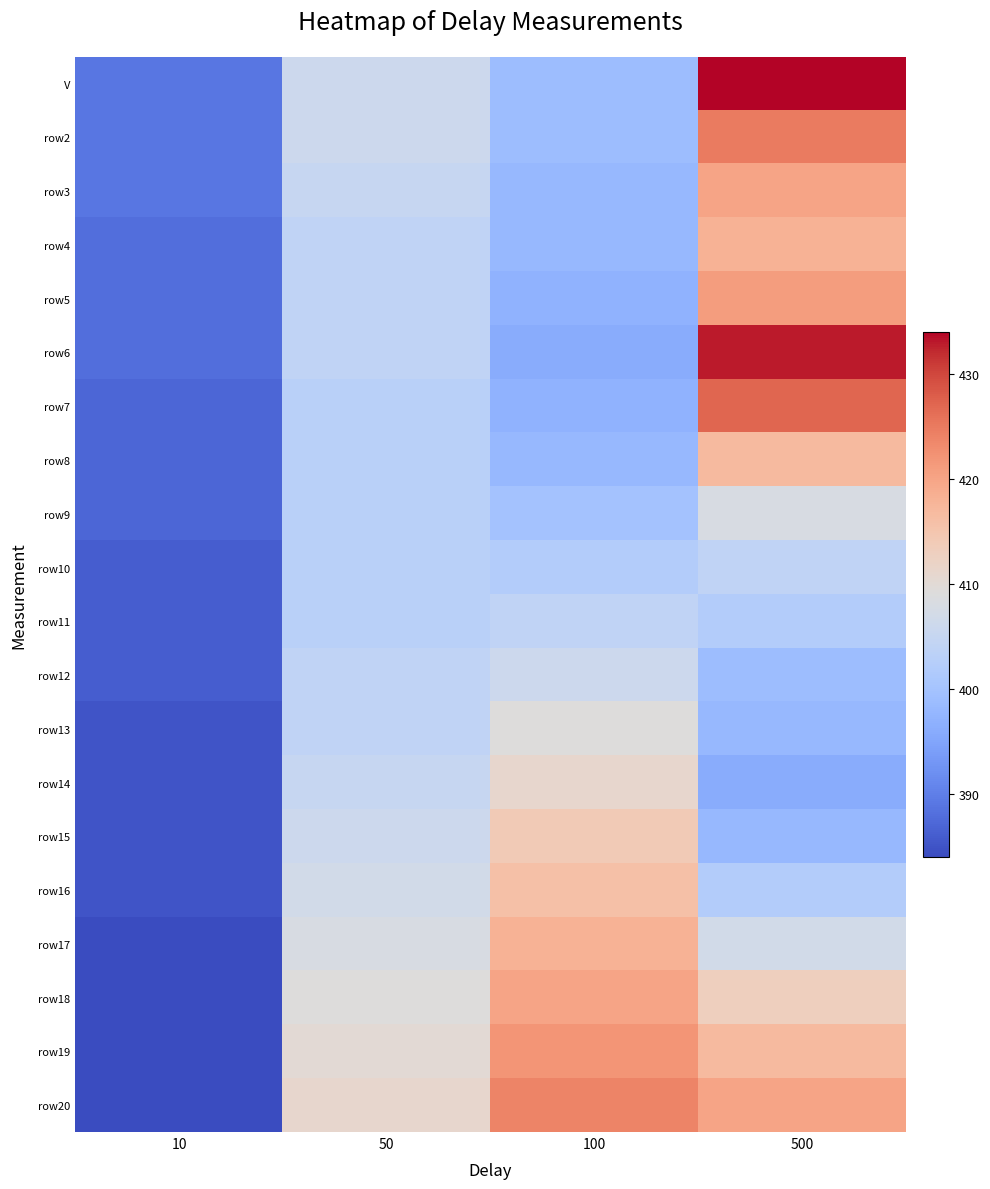

Reading left to right, what are all the values shown in this chart?

V: 10=389	50=406	100=399	500=434
row2: 10=389	50=406	100=399	500=425
row3: 10=389	50=405	100=398	500=420
row4: 10=388	50=404	100=398	500=418
row5: 10=388	50=404	100=397	500=421
row6: 10=388	50=404	100=396	500=433
row7: 10=387	50=403	100=397	500=427
row8: 10=387	50=403	100=398	500=417
row9: 10=387	50=403	100=400	500=408
row10: 10=386	50=403	100=402	500=404
row11: 10=386	50=403	100=404	500=402
row12: 10=386	50=404	100=406	500=399
row13: 10=385	50=404	100=409	500=398
row14: 10=385	50=405	100=411	500=396
row15: 10=385	50=406	100=414	500=398
row16: 10=385	50=407	100=416	500=402
row17: 10=384	50=408	100=418	500=407
row18: 10=384	50=409	100=420	500=413
row19: 10=384	50=410	100=422	500=417
row20: 10=384	50=411	100=424	500=420